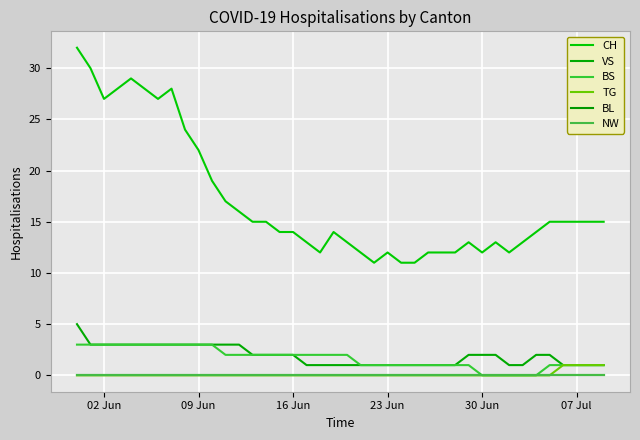

Is this an area chart (filled region under the line)?

No